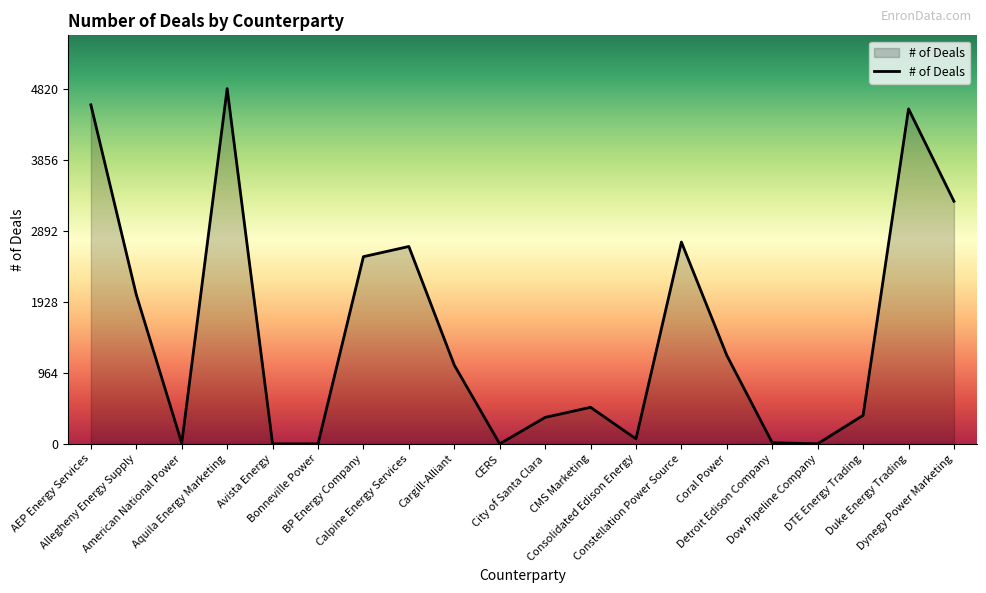

What position from the left is Cargill-Alliant?

9